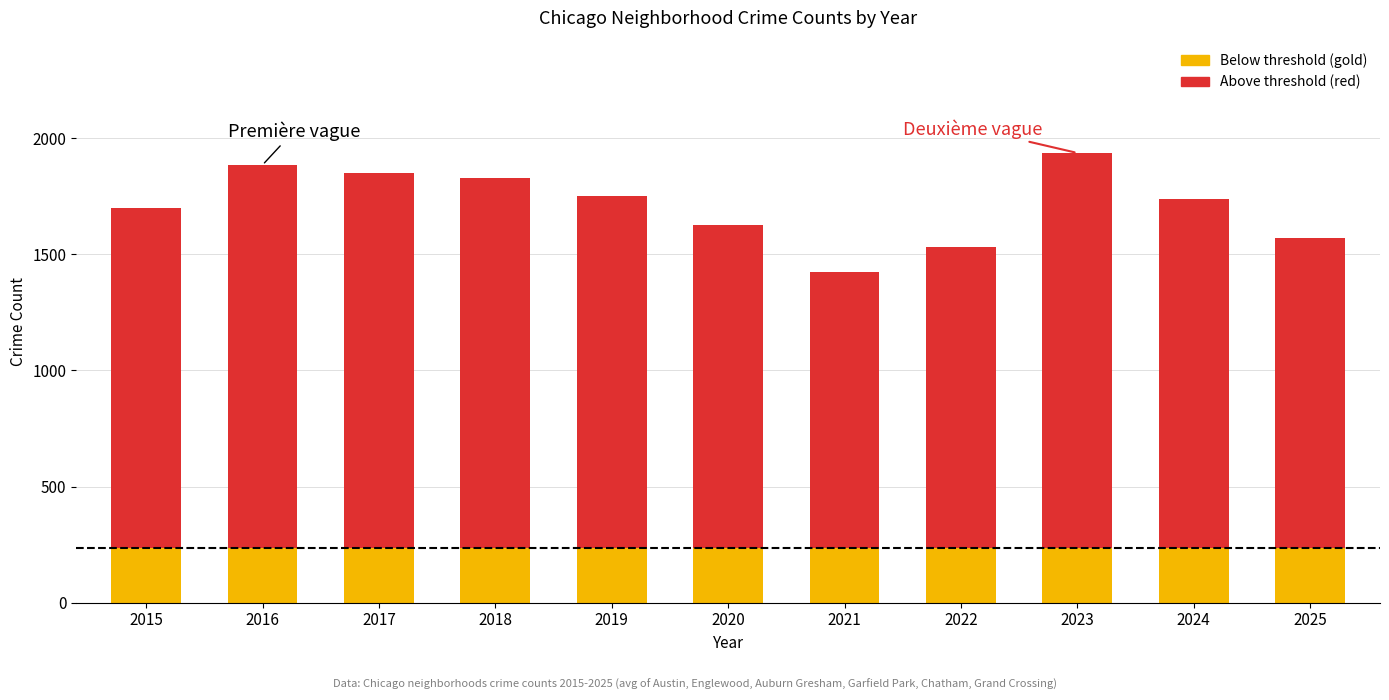

The value of Chatham at 2024 is 2231. True or false?

False